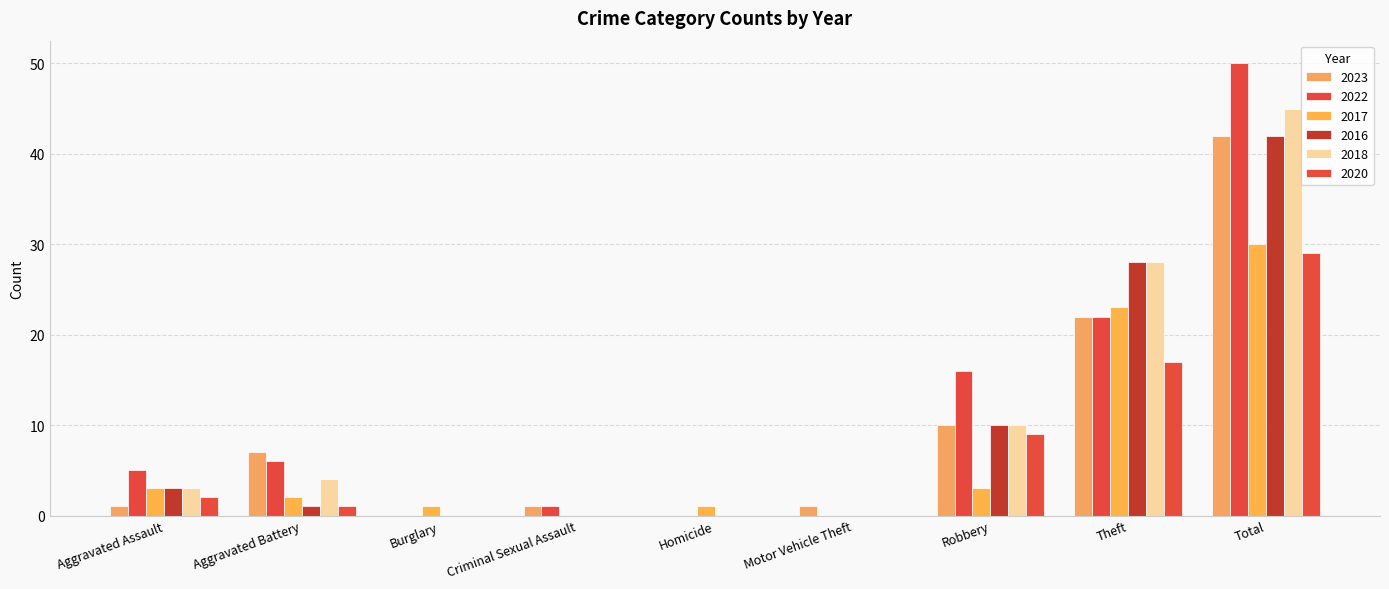

Rank the categories by 2022 value from lowest to highest.

Burglary, Homicide, Motor Vehicle Theft, Criminal Sexual Assault, Aggravated Assault, Aggravated Battery, Robbery, Theft, Total